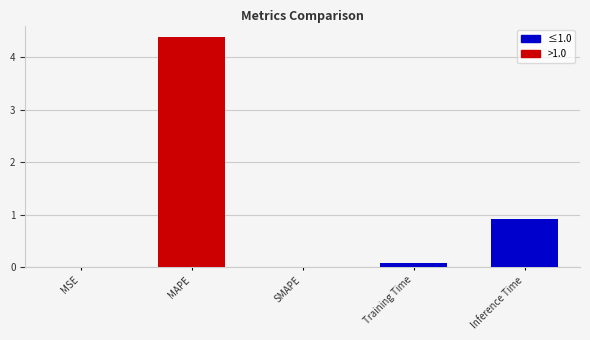

Which category has the highest value across all series?

MAPE